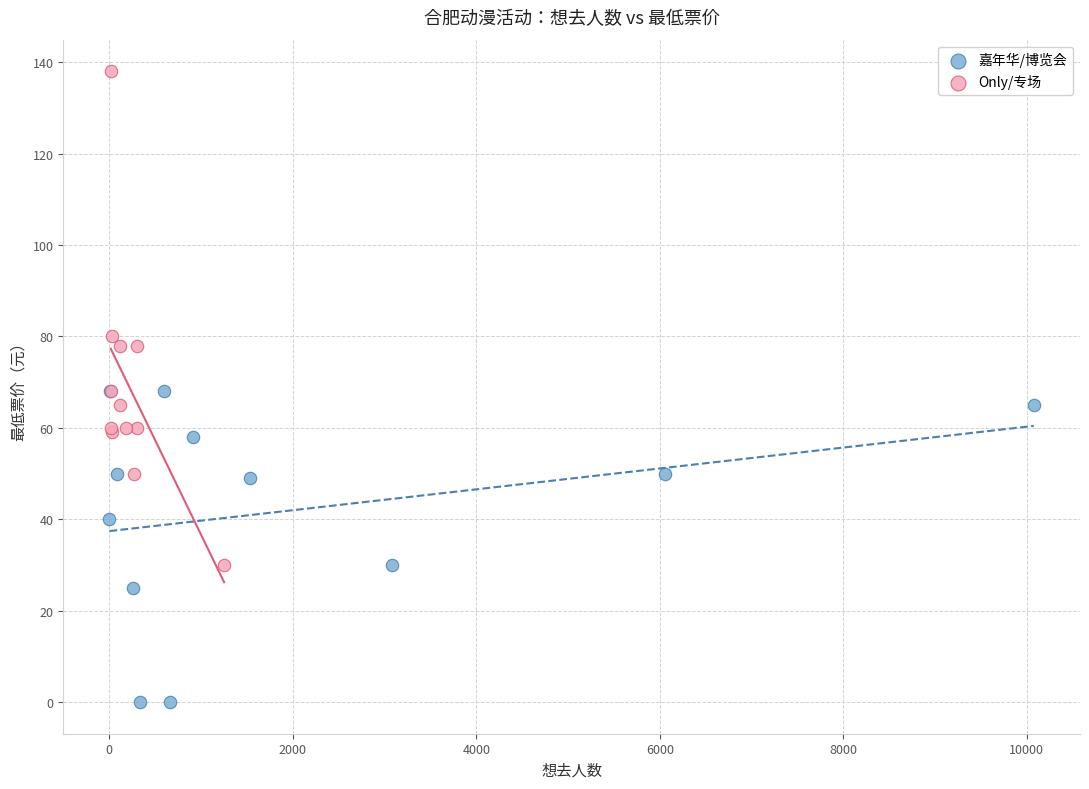

Which series has the widest spread of Y values?

Only/专场